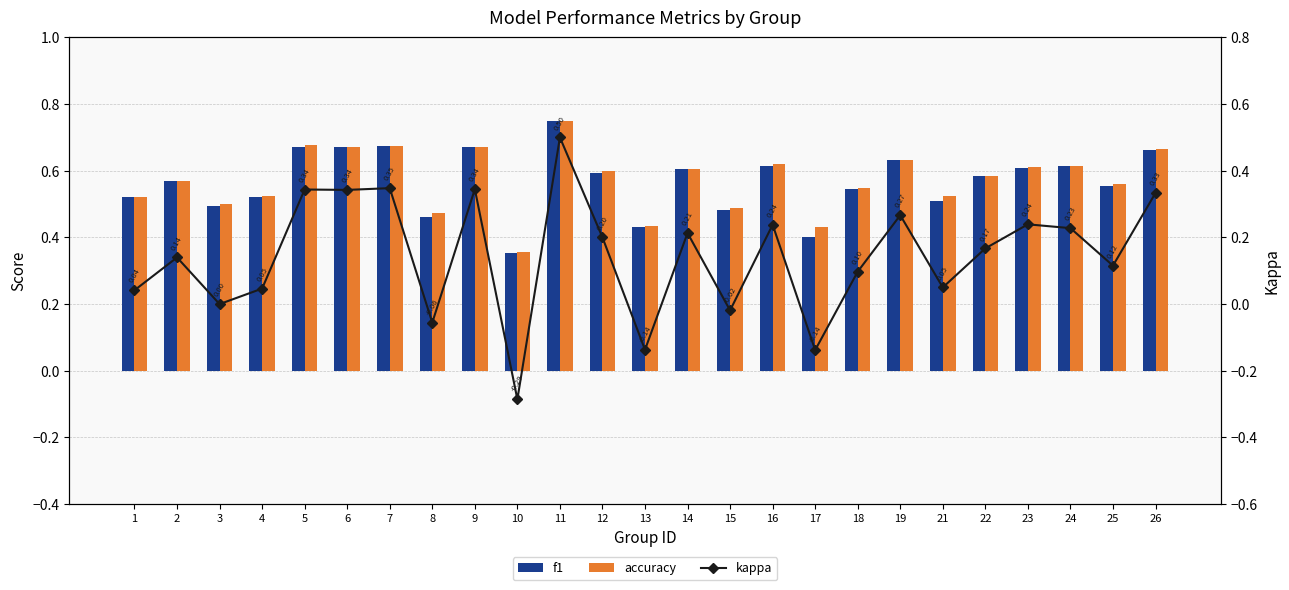

Which series has the widest spread of values?

kappa